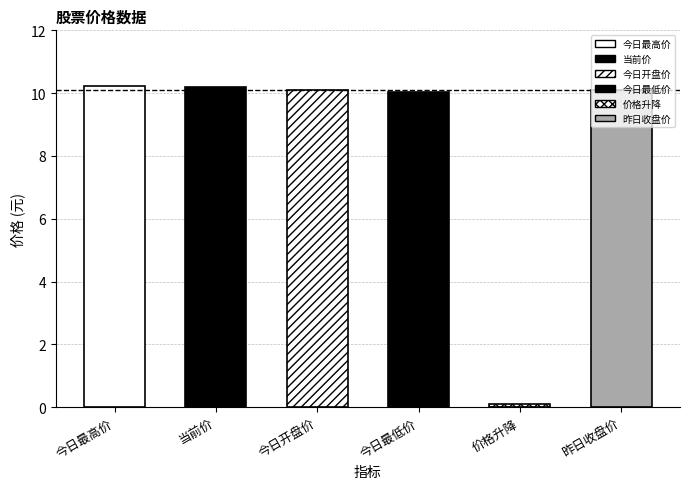

Is it true that the value at 今日最高价 is 10.2?

True